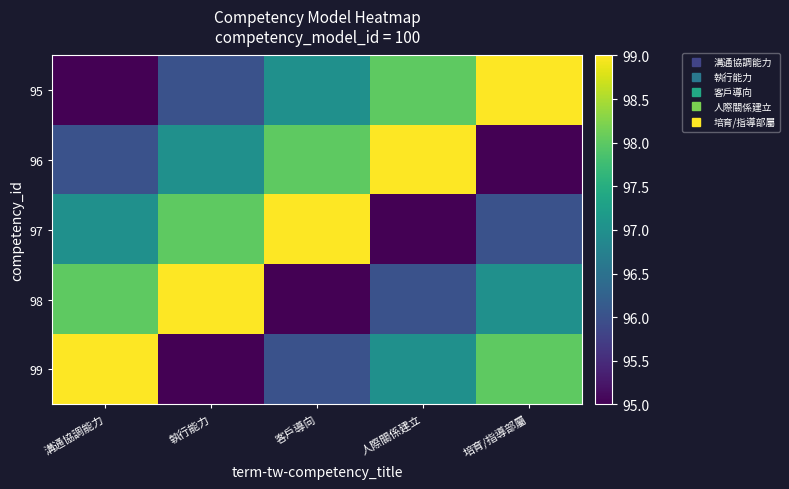

How many categories are shown in the chart?

5